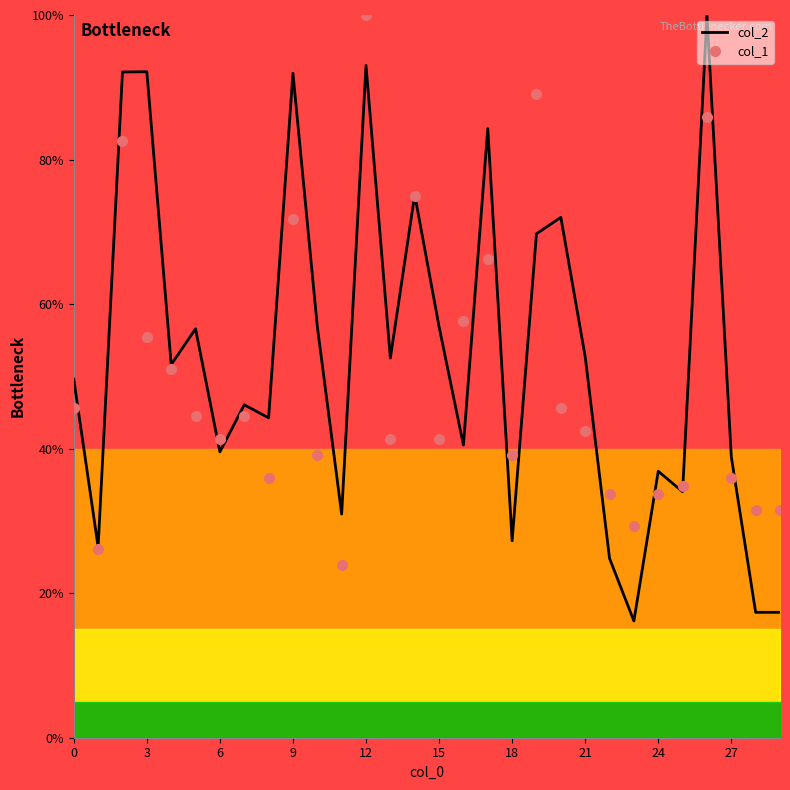

What is the difference between the maximum and minimum values in the col_1 series?

0.8